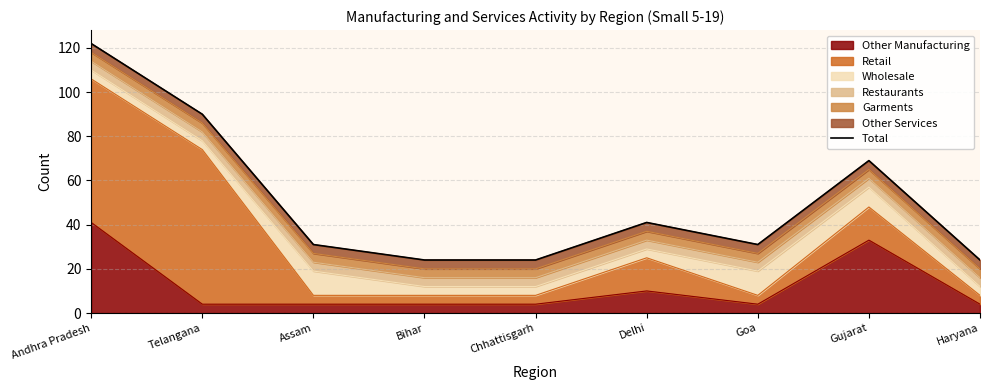

Reading left to right, extract all data points from this chart.

Andhra Pradesh=122	Telangana=90	Assam=31	Bihar=24	Chhattisgarh=24	Delhi=41	Goa=31	Gujarat=69	Haryana=24